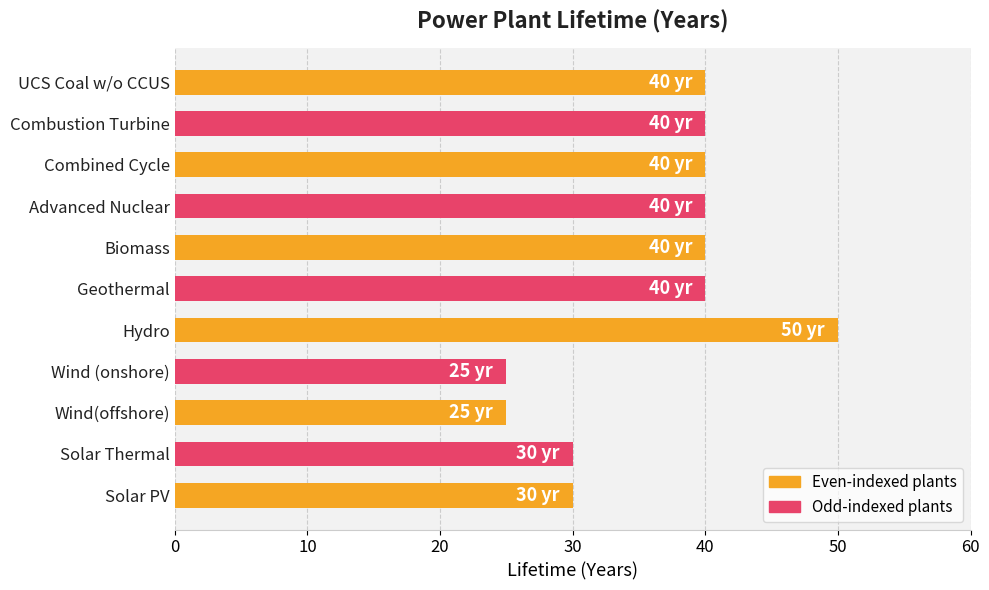

What is the difference between the maximum and minimum values?

25